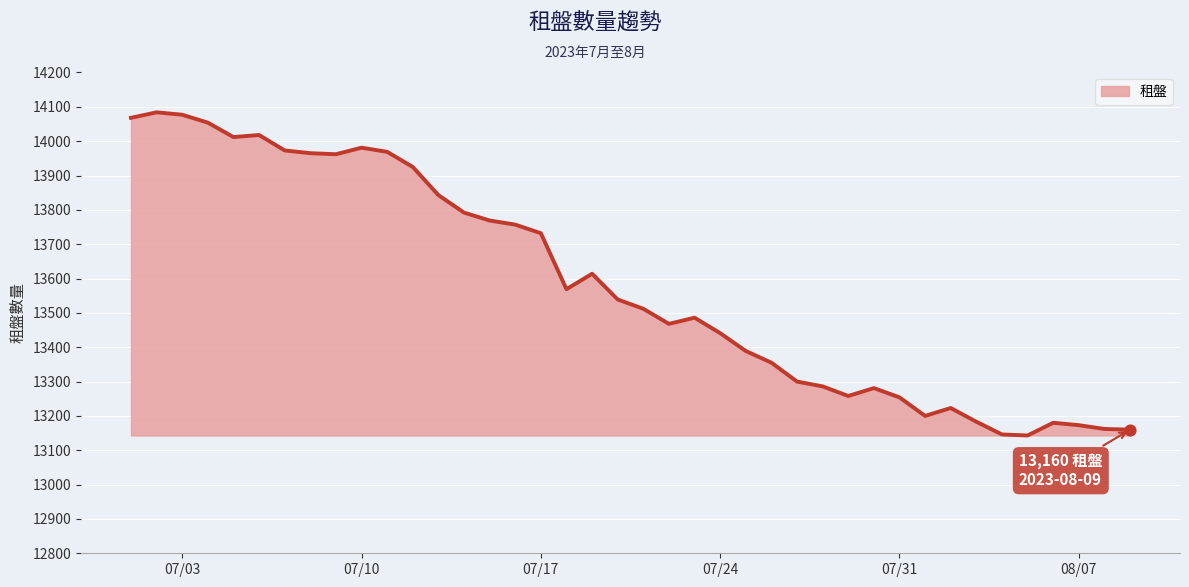

What is the greatest value displayed?

14084